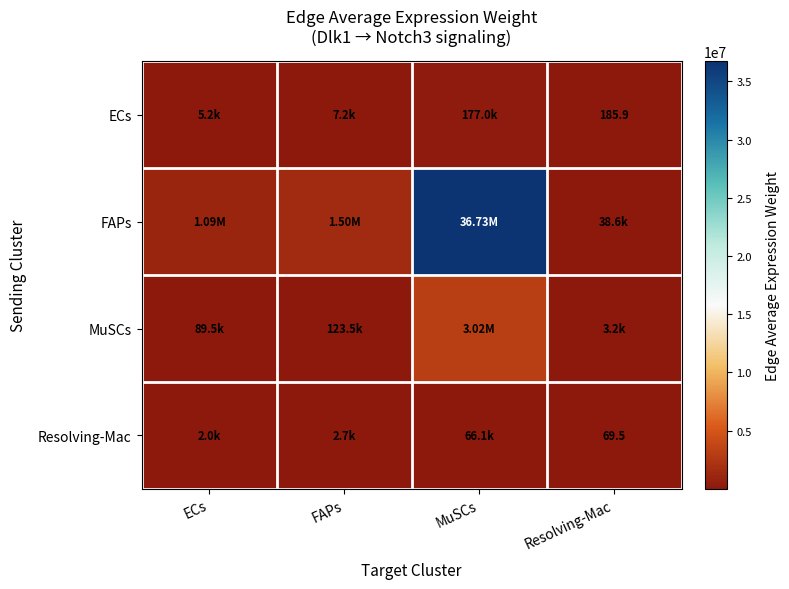

At Resolving-Mac, list the series in order from largest to smallest.

FAPs, MuSCs, ECs, Resolving-Mac